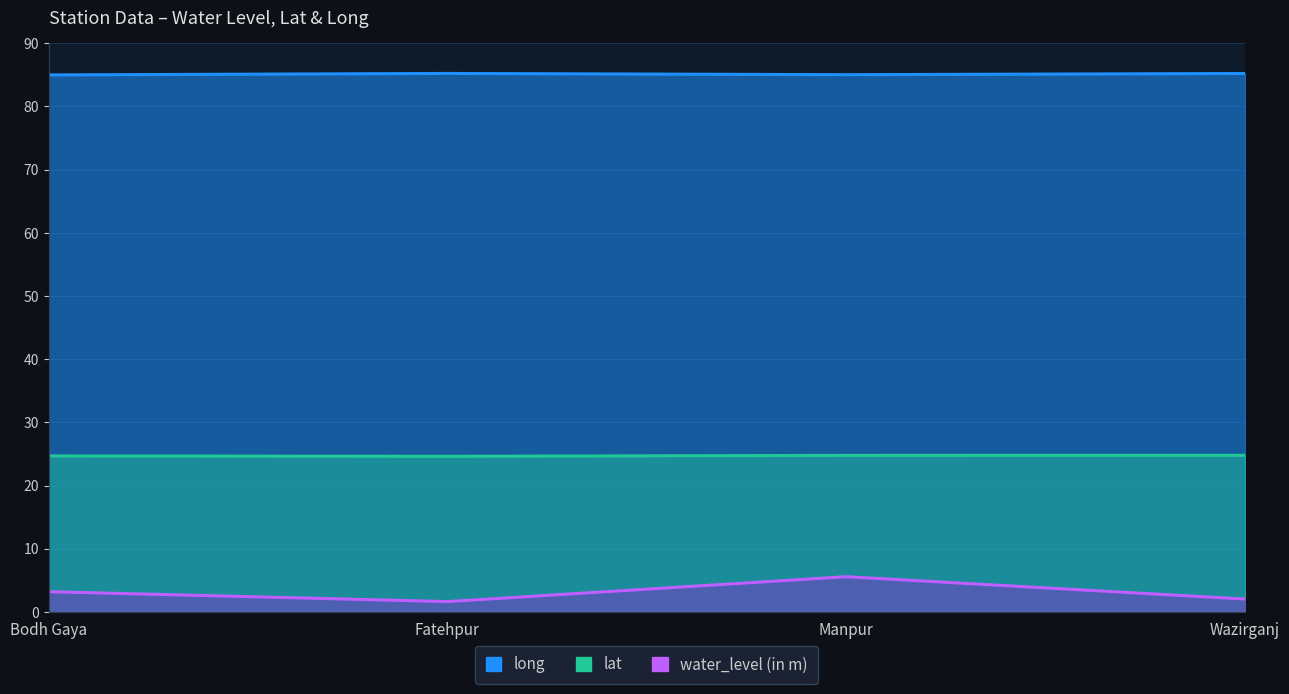

Count the number of categories in the chart.

4